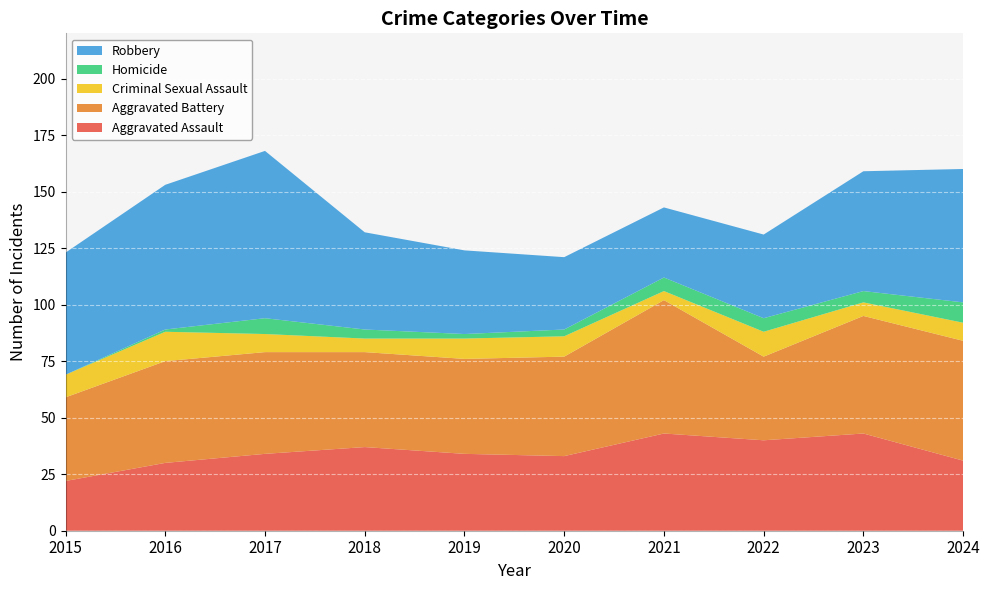

Reading left to right, list all the values displayed in this chart.

Aggravated Assault: 2015=22	2016=30	2017=34	2018=37	2019=34	2020=33	2021=43	2022=40	2023=43	2024=31
Aggravated Battery: 2015=37	2016=45	2017=45	2018=42	2019=42	2020=44	2021=59	2022=37	2023=52	2024=53
Criminal Sexual Assault: 2015=10	2016=13	2017=8	2018=6	2019=9	2020=9	2021=4	2022=11	2023=6	2024=8
Homicide: 2015=0	2016=1	2017=7	2018=4	2019=2	2020=3	2021=6	2022=6	2023=5	2024=9
Robbery: 2015=54	2016=64	2017=74	2018=43	2019=37	2020=32	2021=31	2022=37	2023=53	2024=59